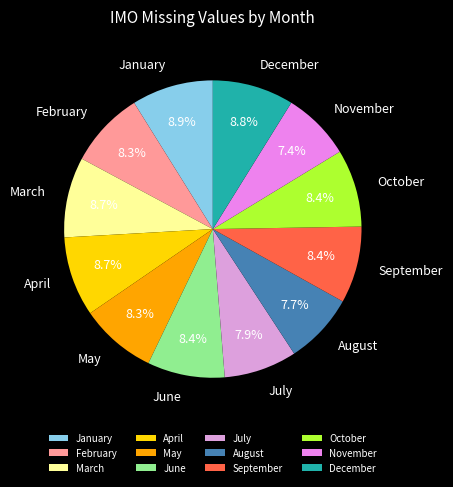

To the nearest percent, what is the combined percentage of May and September?

17%